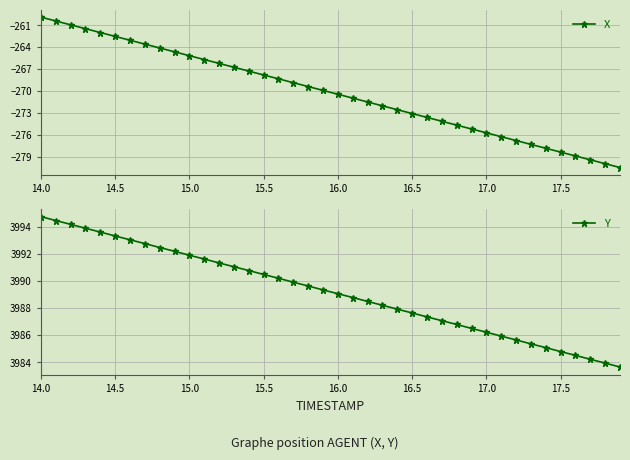

Which series has the largest total across all categories?

Y